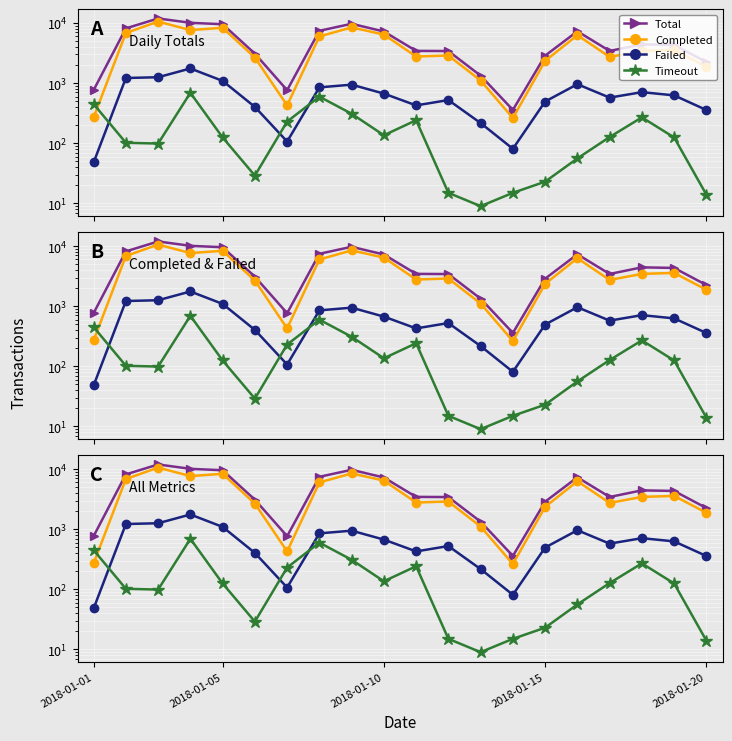

True or false: Failed has a value of 166 at 18.

False